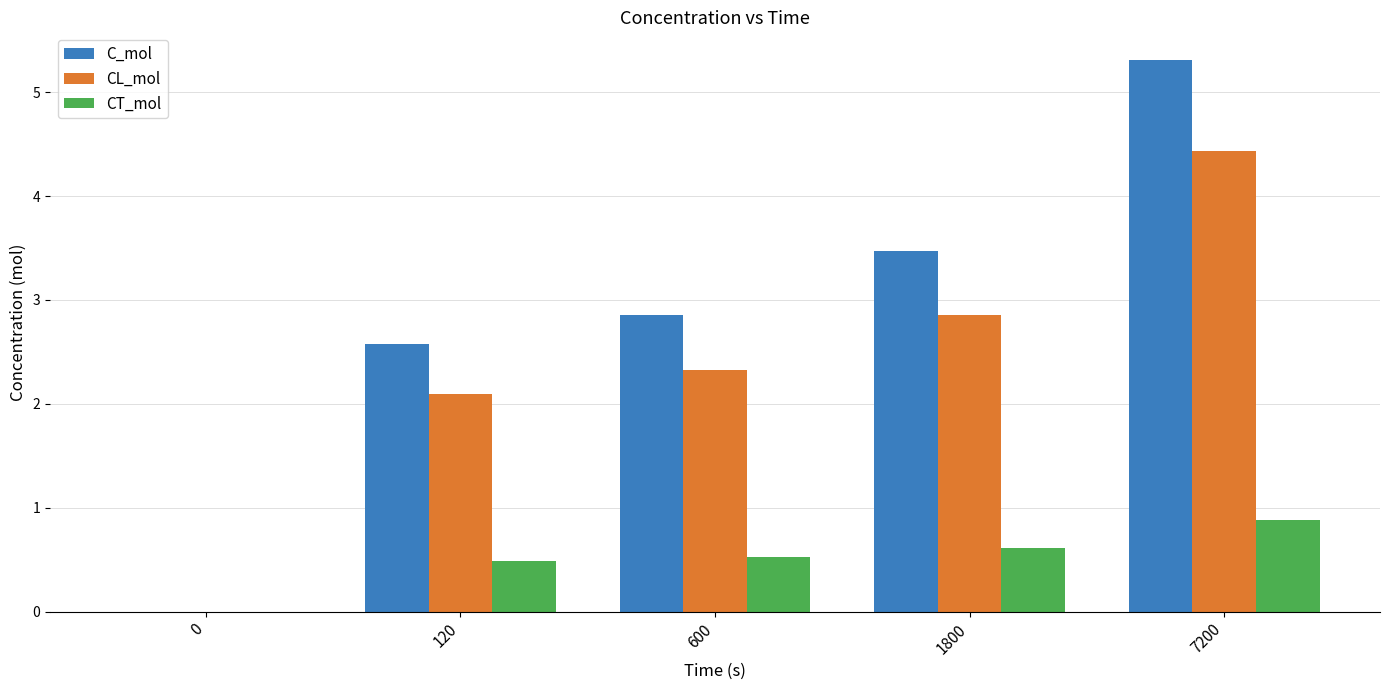

At which label does C_mol reach its peak?

7200